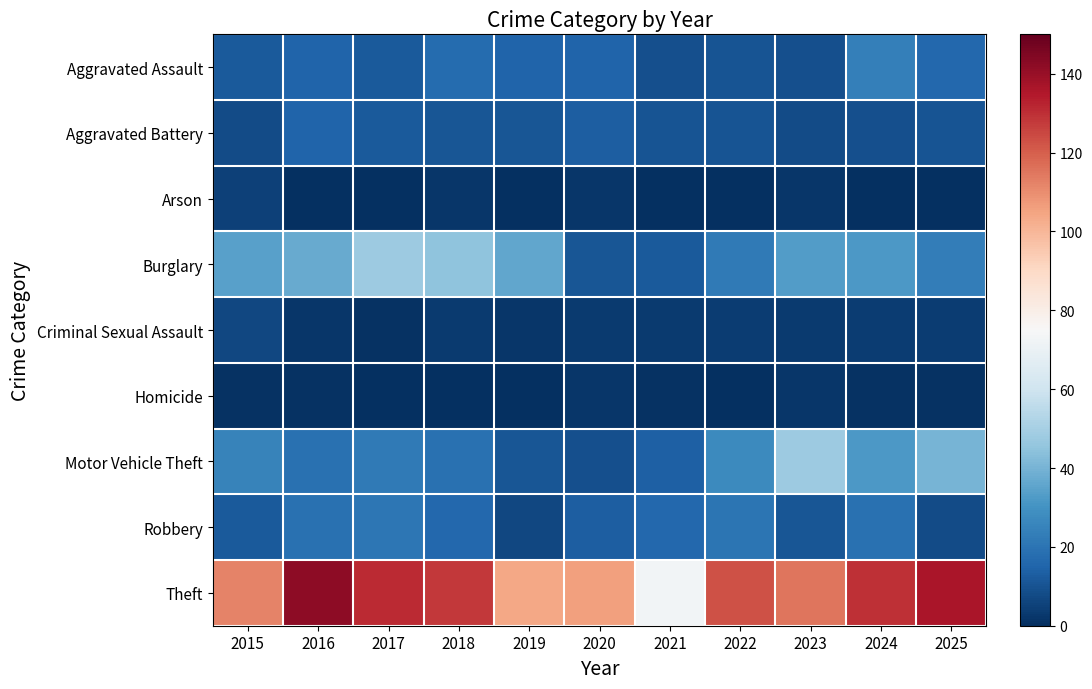

What is the greatest value displayed?

142